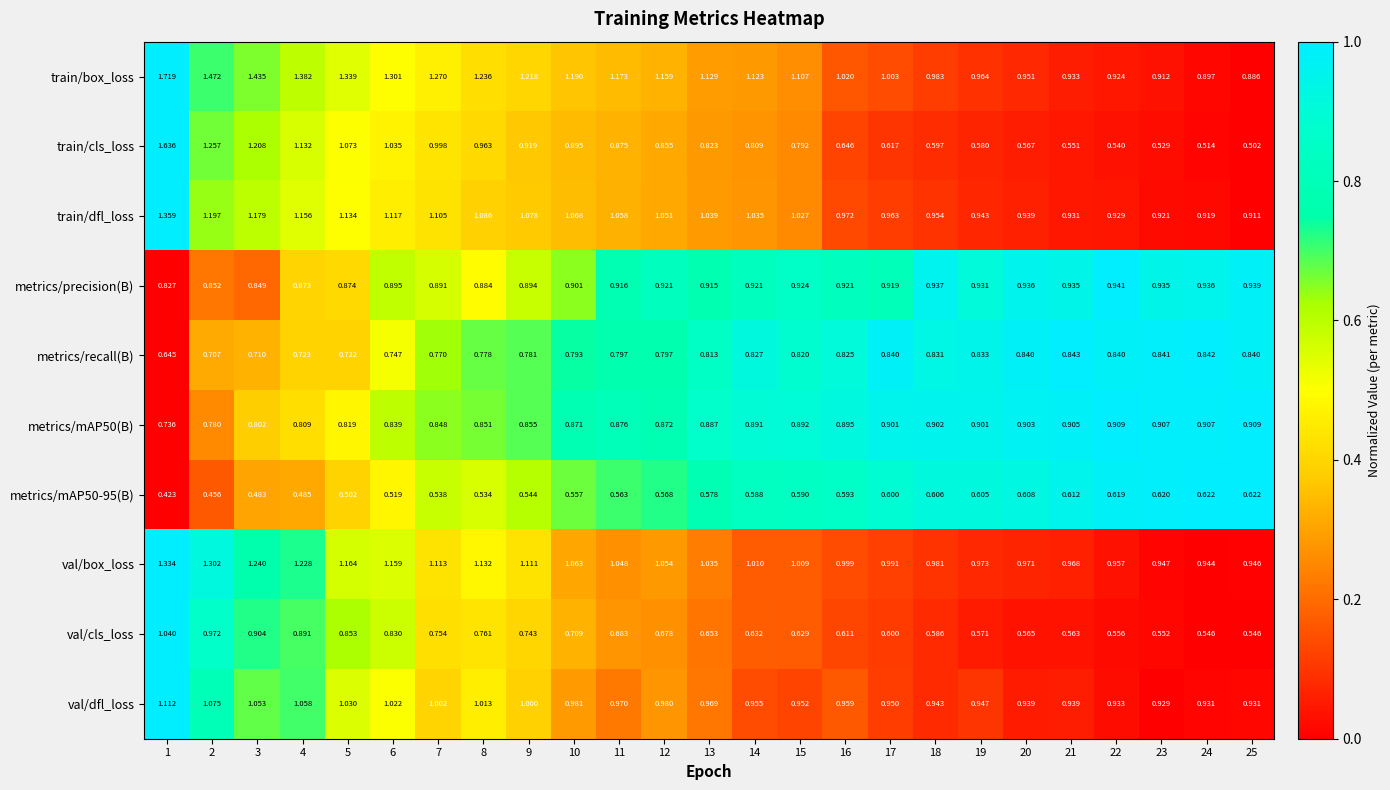

Which series has the largest range (max minus min)?

train/cls_loss